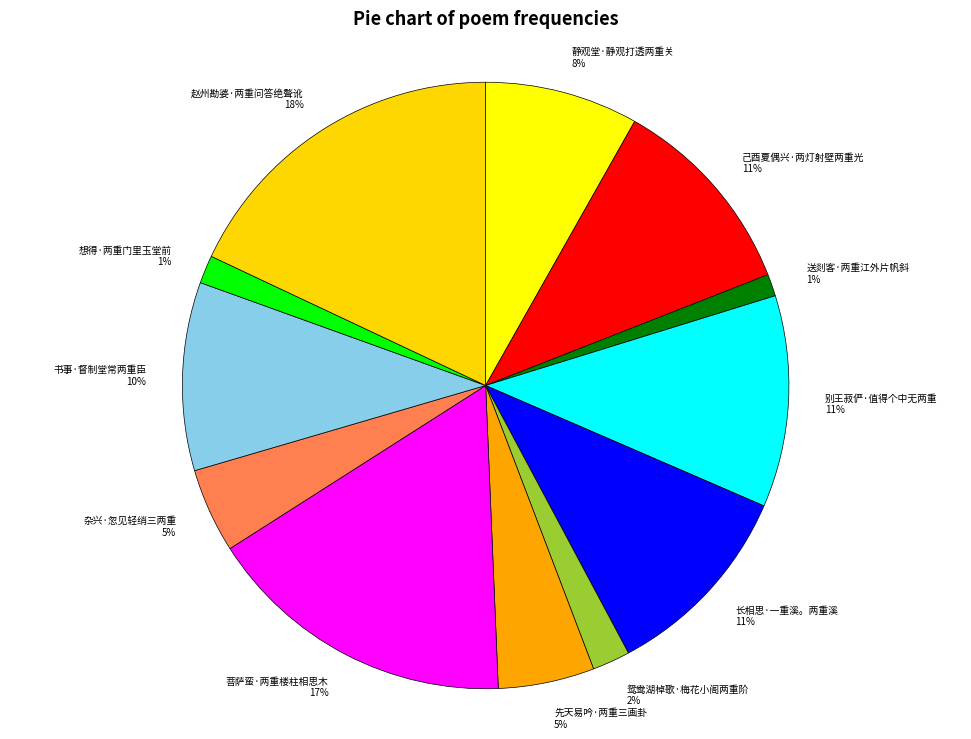

Which has a higher value, 静观堂·静观打透两重关 or 送剡客·两重江外片帆斜?

静观堂·静观打透两重关